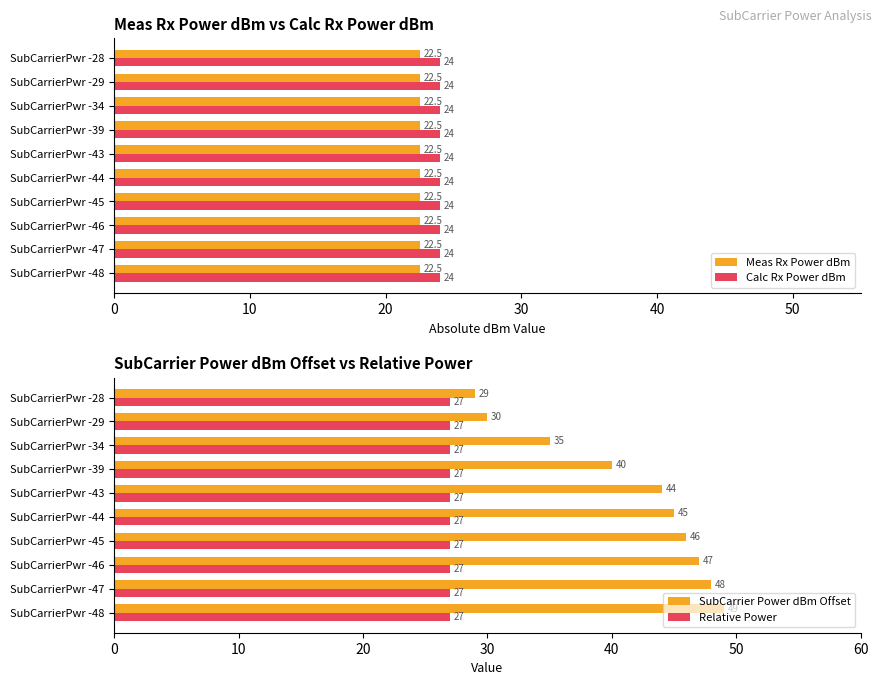

Rank the series by their maximum value, from lowest to highest.

Meas Rx Power dBm, Calc Rx Power dBm, Relative Power, SubCarrier Power dBm Offset